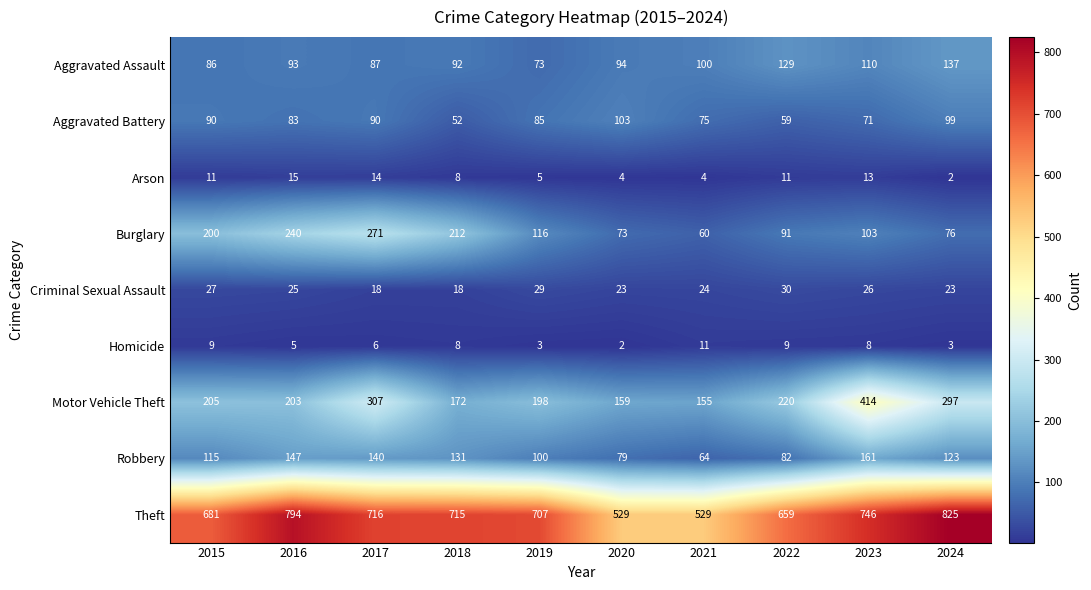

At which label does Burglary reach its peak?

2017